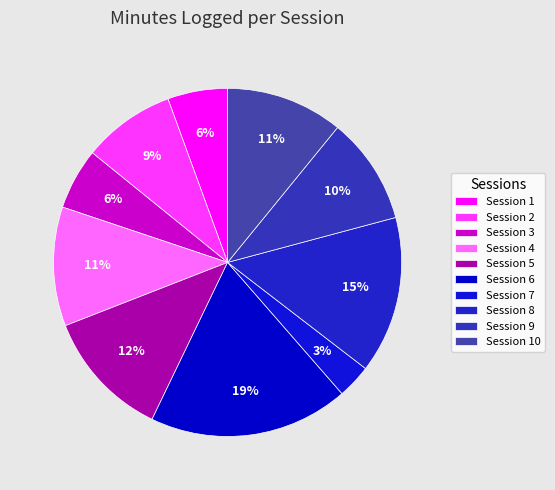

How many segments does this pie chart have?

10